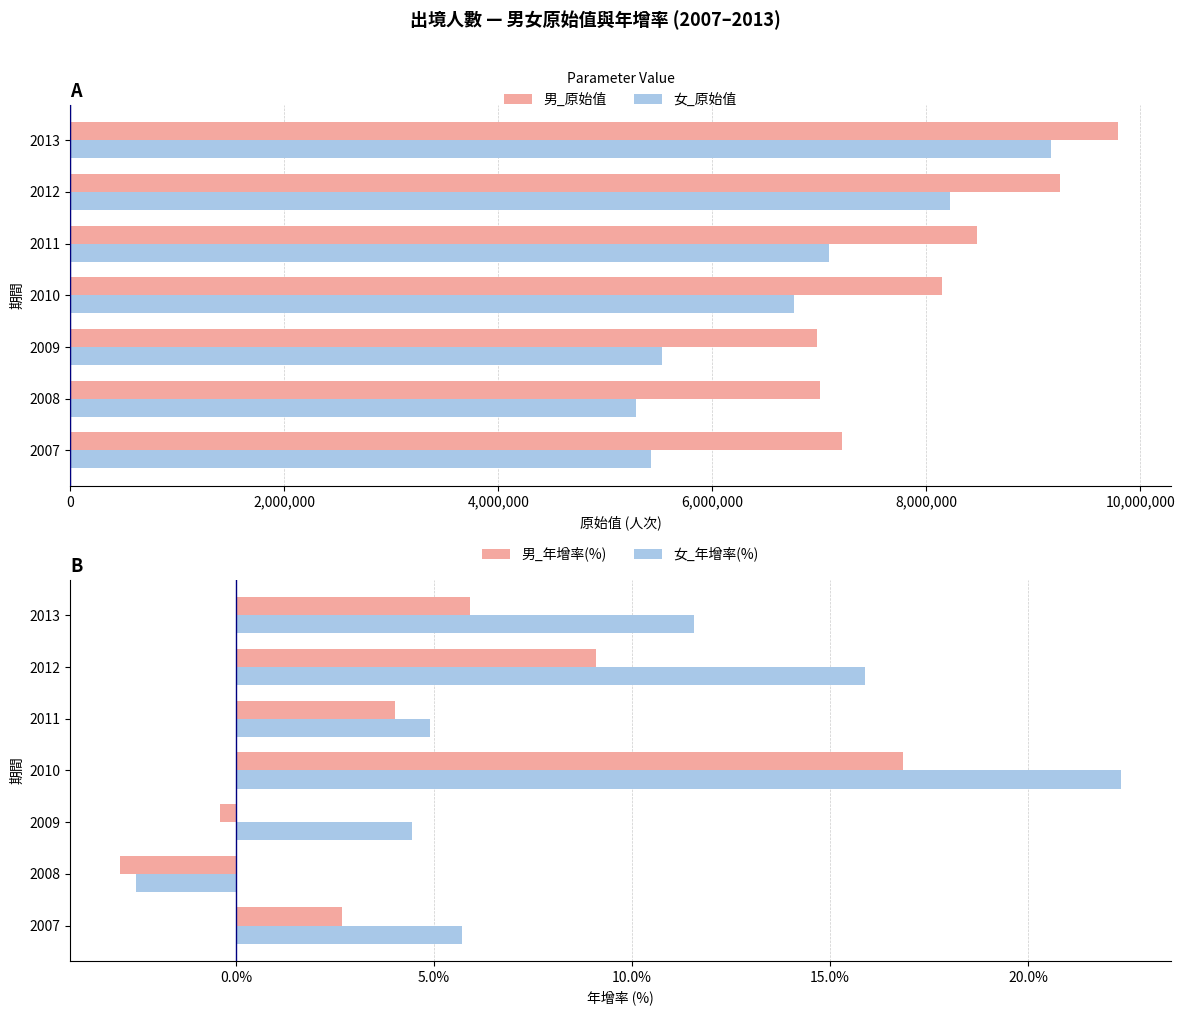

Rank the categories by 女_原始值 value from highest to lowest.

2013, 2012, 2011, 2010, 2009, 2007, 2008